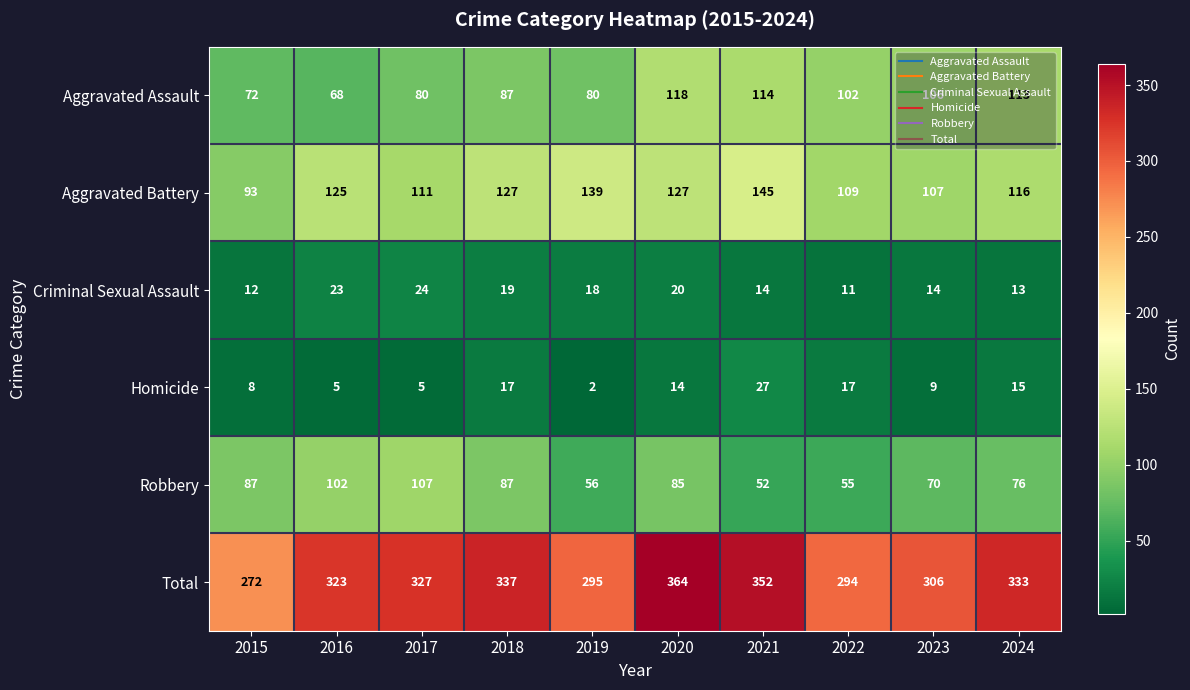

What is the difference between the maximum and second lowest values in the Aggravated Battery series?

38